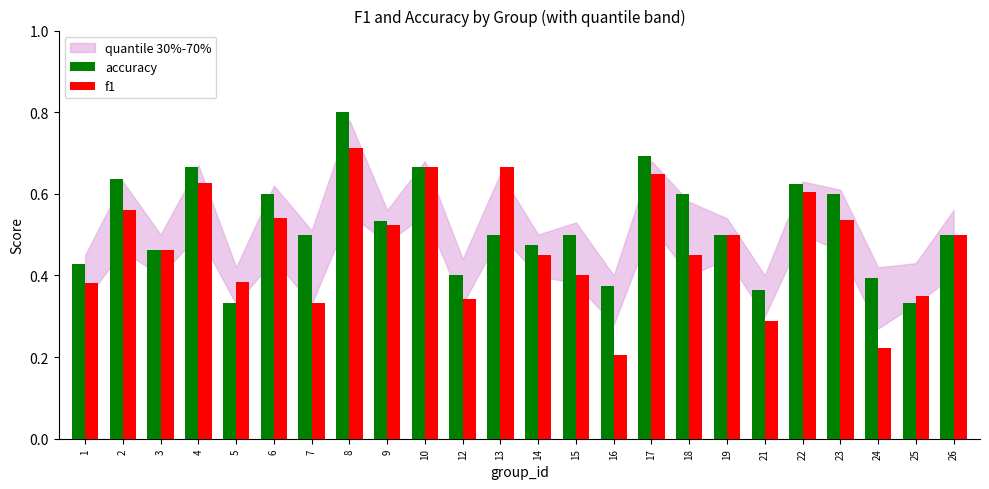

True or false: f1 has a value of 0.7 at 8.

True